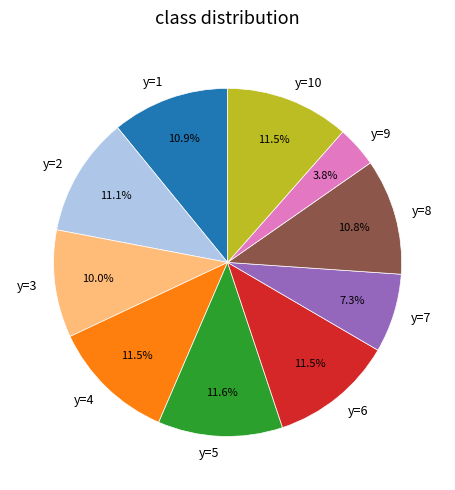

Which slice is the smallest?

y=9